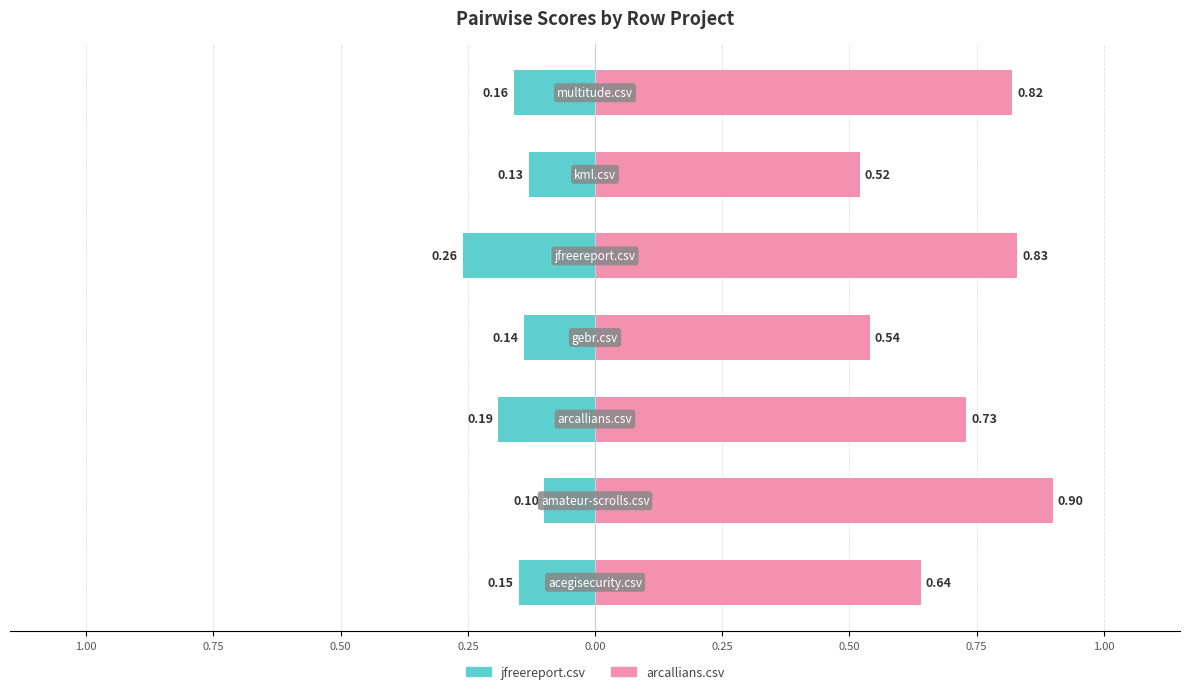

Does the chart contain any negative values?

Yes